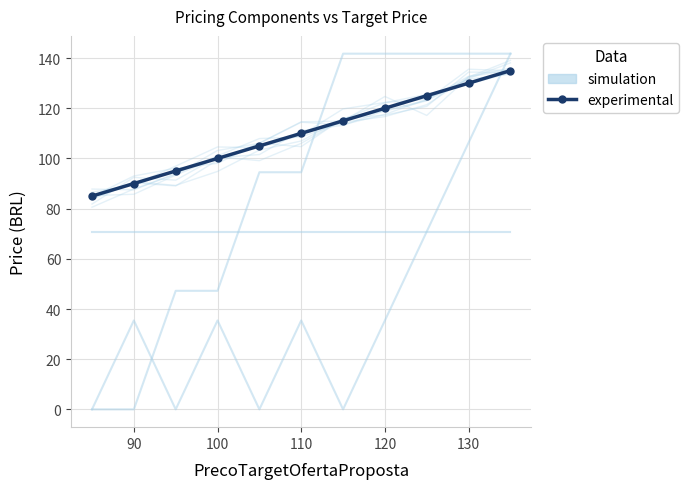

Reading right to left, extract all data points from this chart.

PrecoPlanoVeloxComSVASemFidel: 141.8	141.8	141.8	141.8	141.8	94.5	94.5	47.2	47.2	0.0	0.0
PrecoPlanoFixoSemFidel: 141.8	106.3	70.9	35.4	0.0	35.4	0.0	35.4	0.0	35.4	0.0
PrecoSVAVeloxSemFidel: 70.9	70.9	70.9	70.9	70.9	70.9	70.9	70.9	70.9	70.9	70.9
PrecoTotalDoOiTotalSemFidel: 135.0	130.0	125.0	120.0	115.0	110.0	105.0	100.0	95.0	90.0	85.0